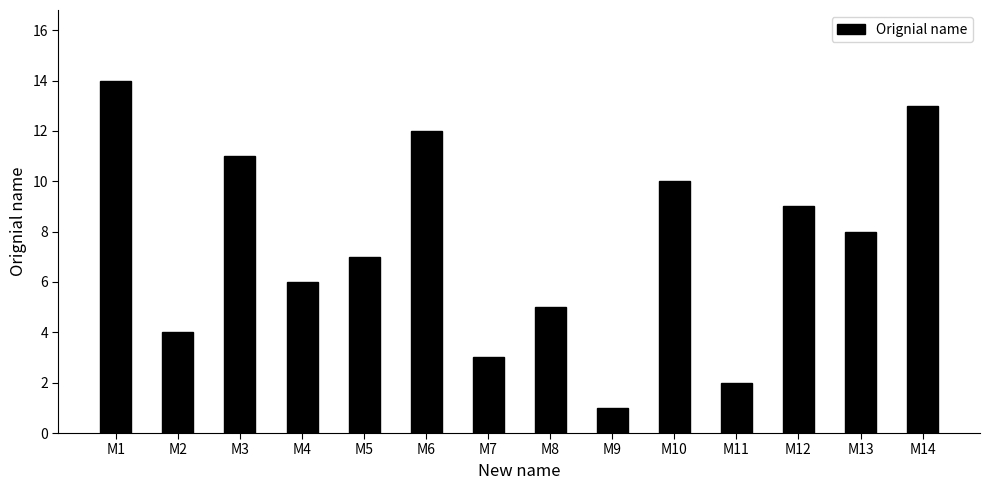

The chart shows a value of 3 at M5. True or false?

False